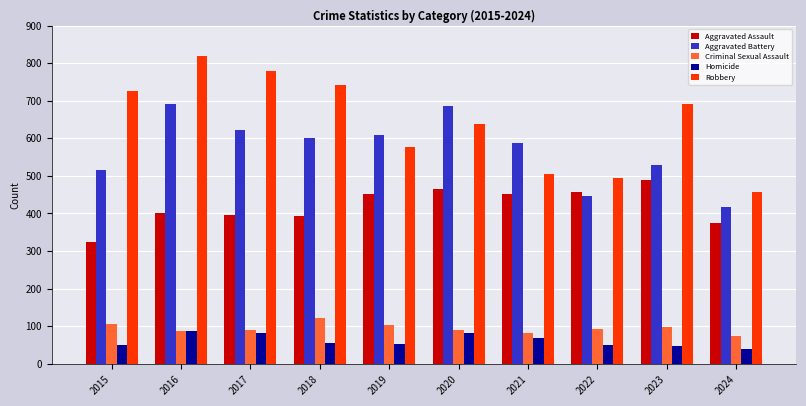

What is the greatest value displayed?

819